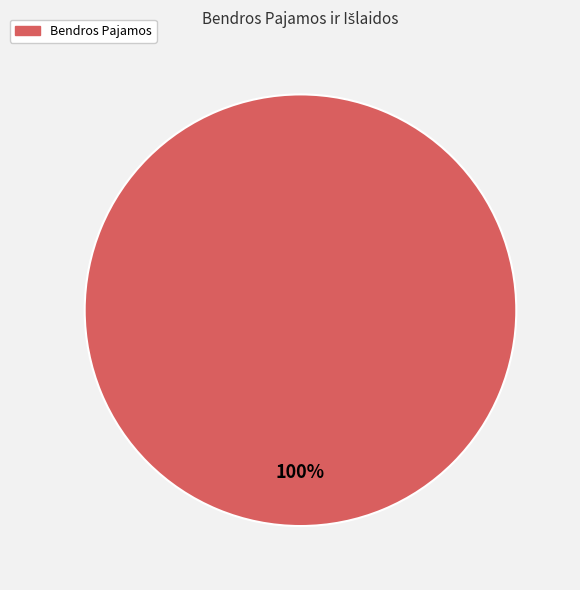

Count the number of slices in the pie.

1